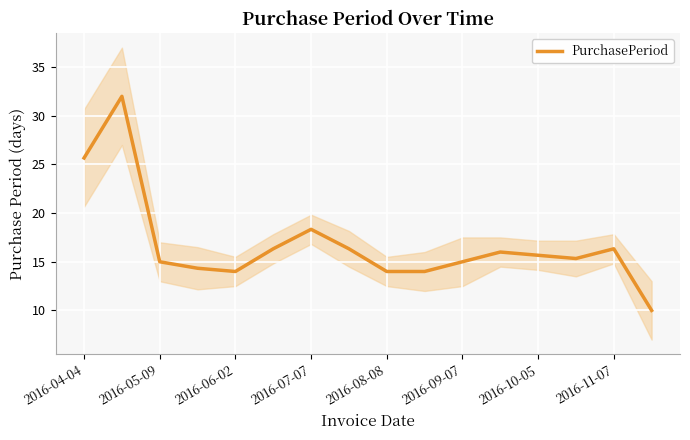

The value at 2016-04-04 is 44.8. True or false?

False